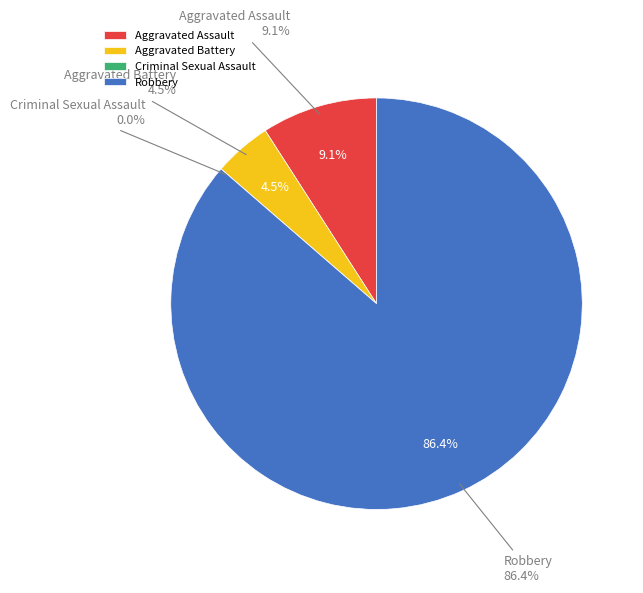

Does Criminal Sexual Assault represent more than half of the total?

No